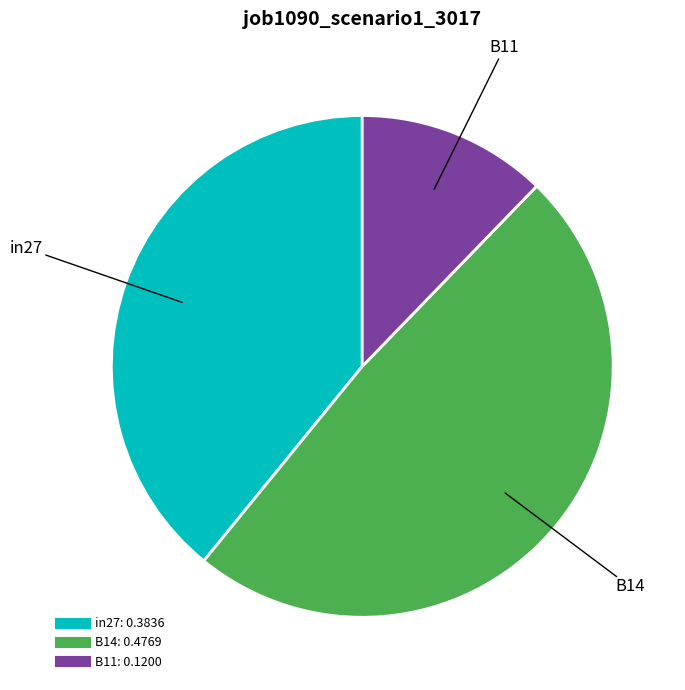

How many slices are in this pie chart?

3